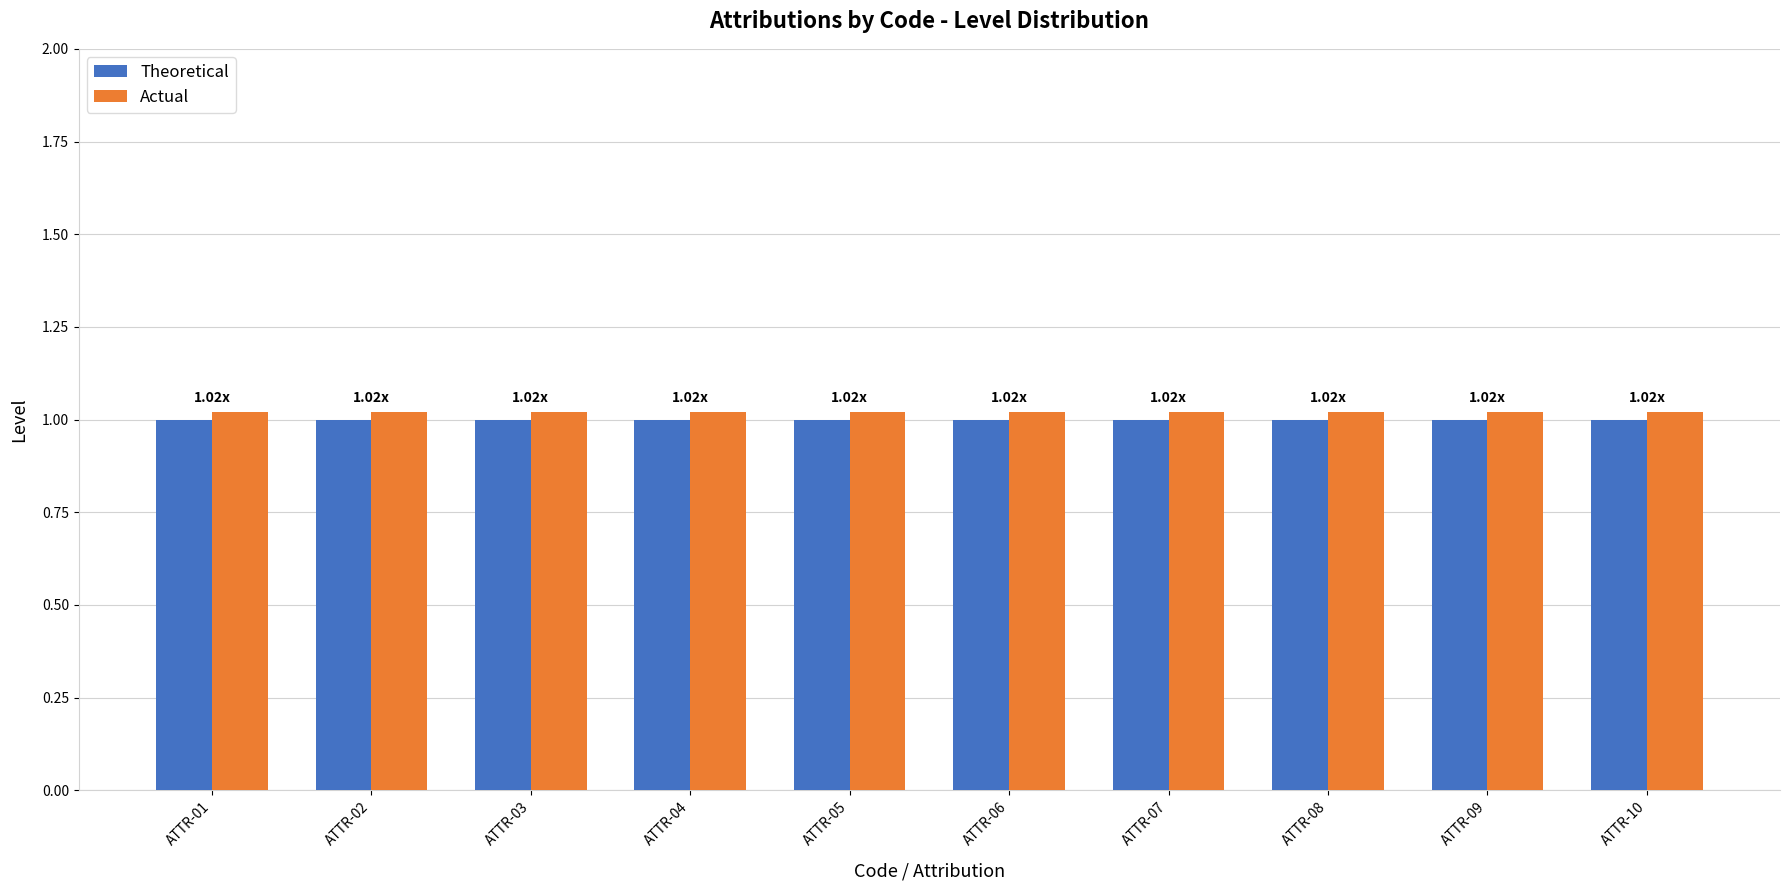

What is the total value across all series at ATTR-02?

2.0